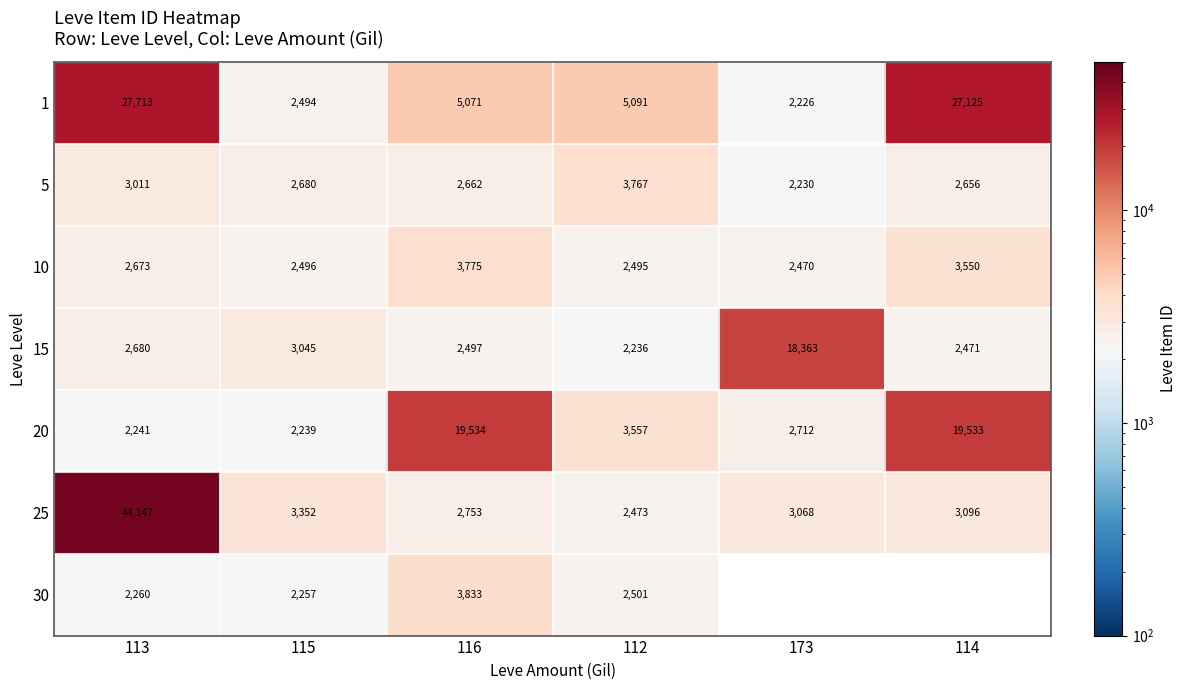

At which label does 25 first exceed 3096?

113